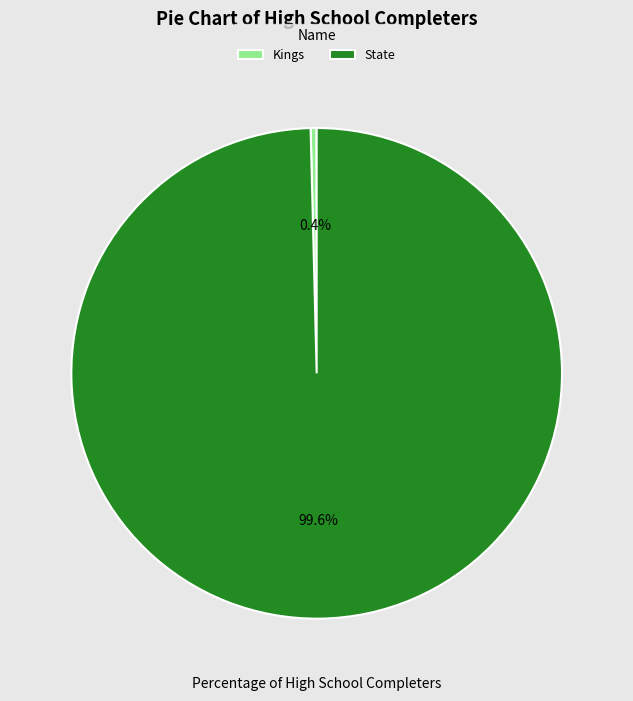

How many slices are in this pie chart?

2